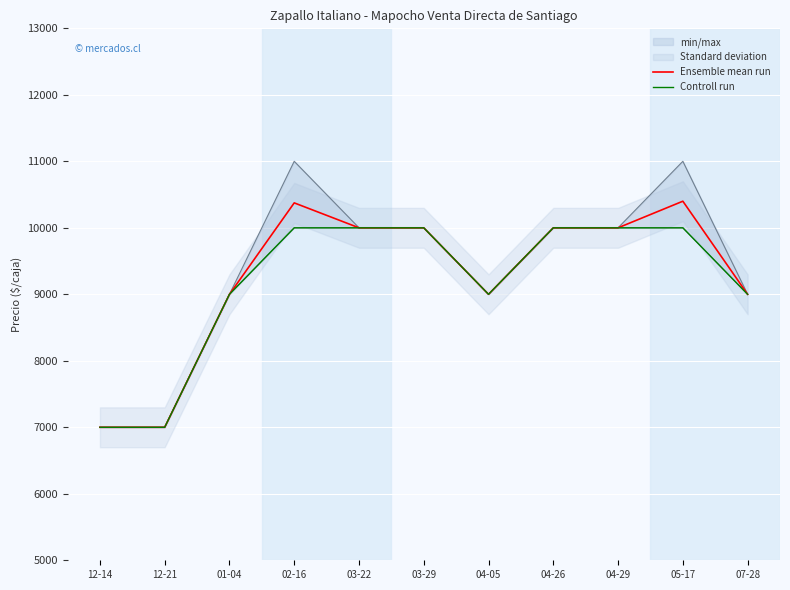

What is the total value across all series at 04-29?

20000